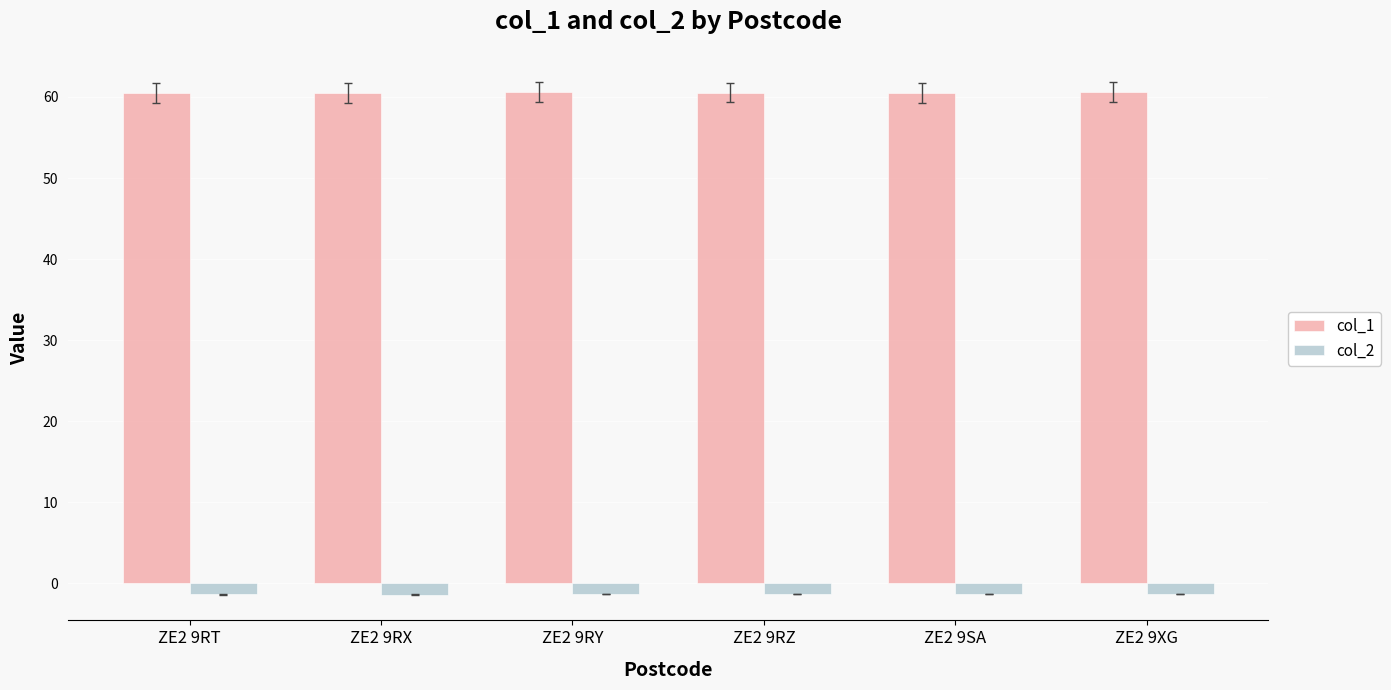

What are all the series names shown in the legend?

col_1, col_2